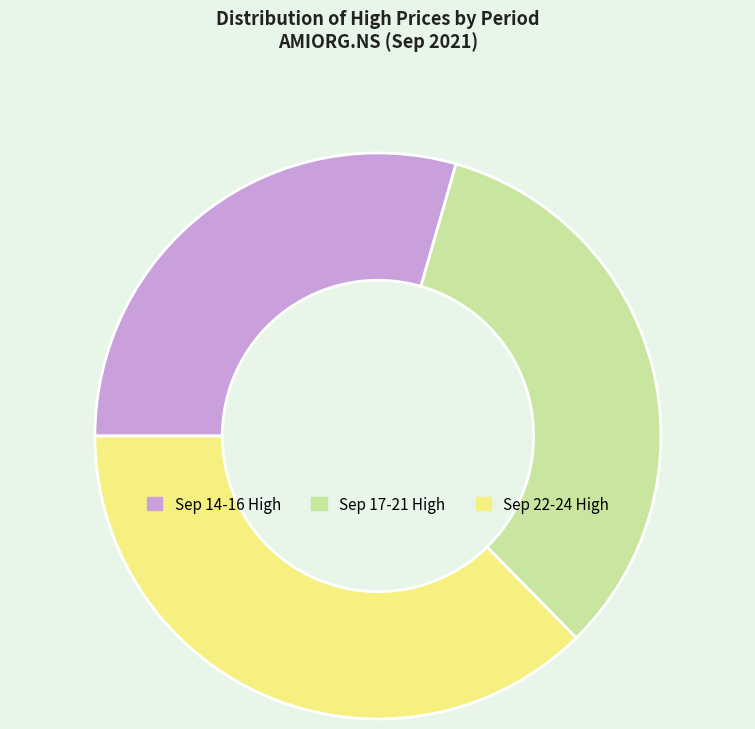

Is there a majority slice in this chart?

No